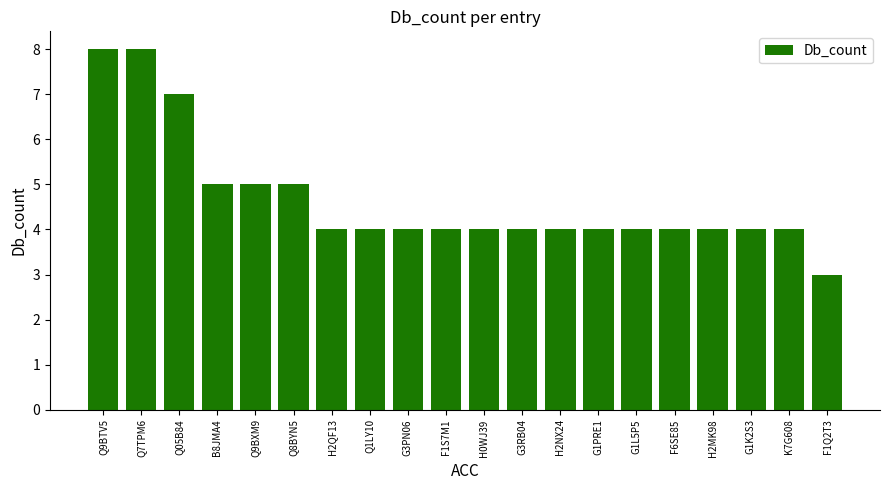

Reading left to right, list all the values displayed in this chart.

8	8	7	5	5	5	4	4	4	4	4	4	4	4	4	4	4	4	4	3